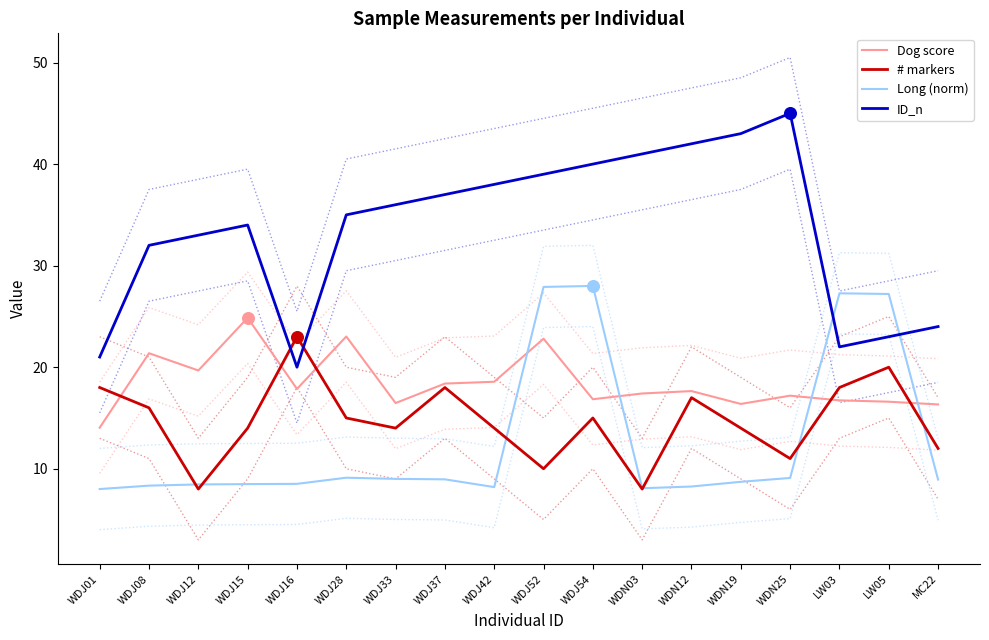

Which series has the largest total across all categories?

ID_n